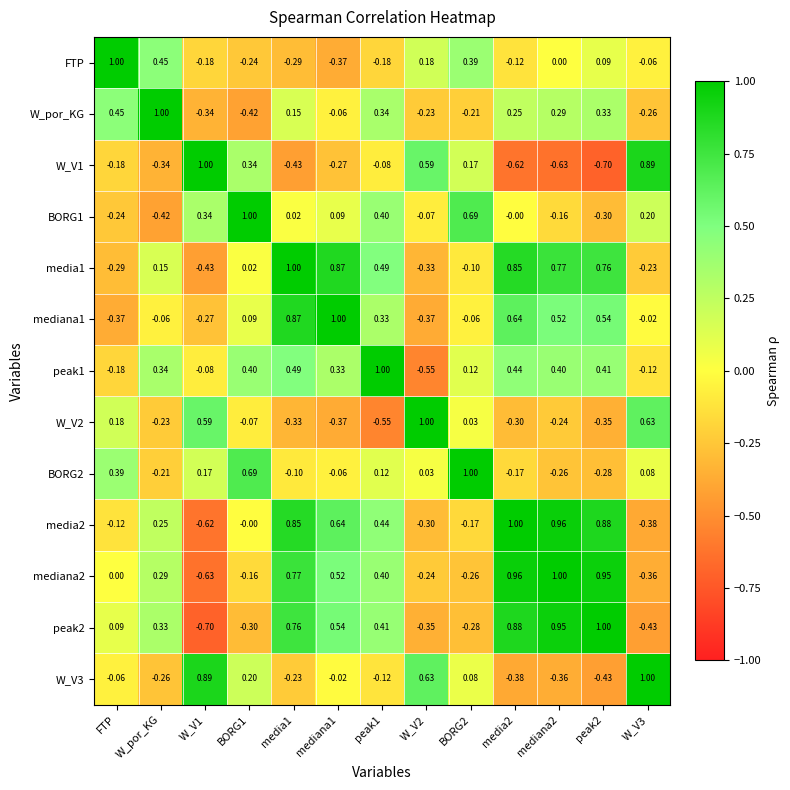

How many positive values does the peak1 series have?

9